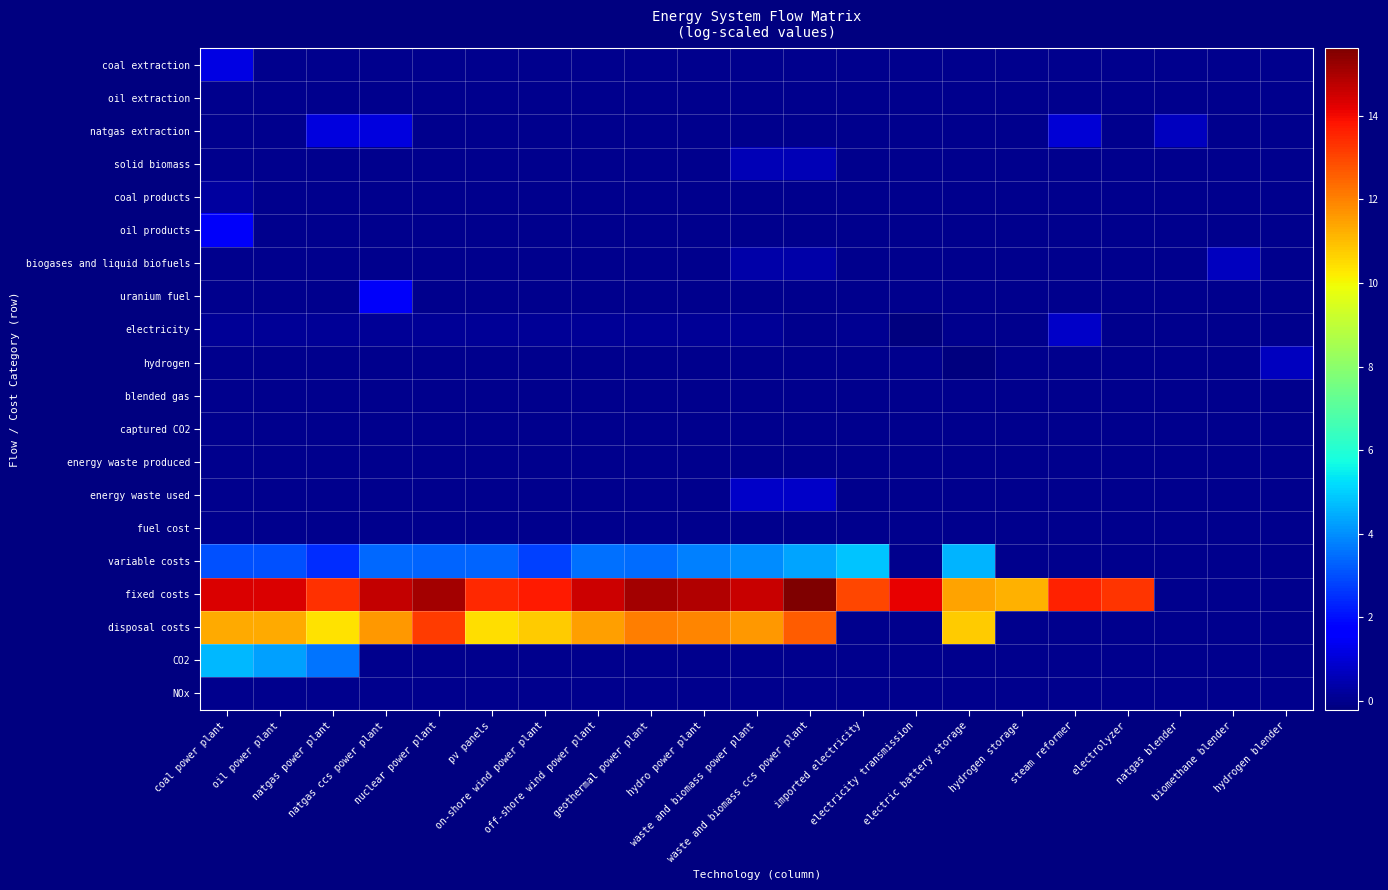

Which label corresponds to the largest value in the chart?

waste and biomass ccs power plant